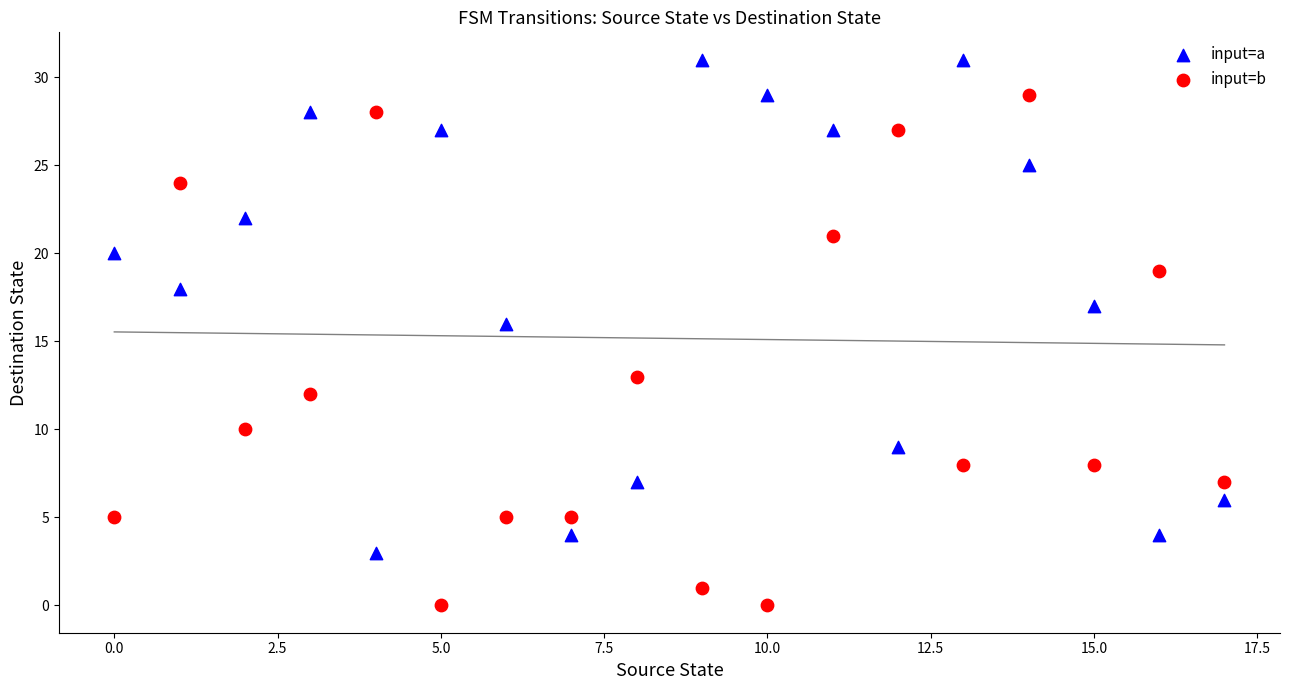

Across all series, what Y value is closest to 15?

16